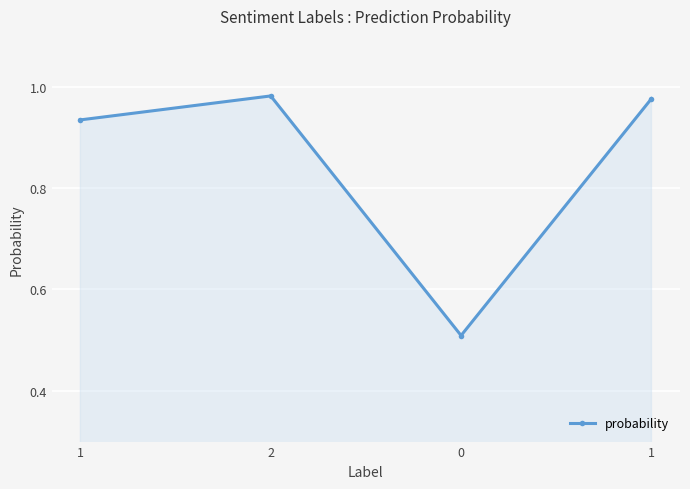

The value at 0 is 0.5. True or false?

True